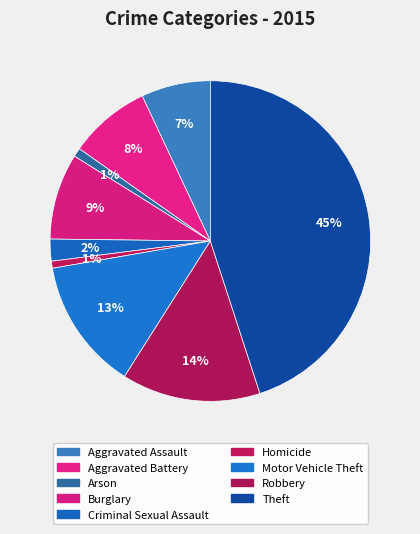

Is it true that Homicide is 6% of the pie?

False